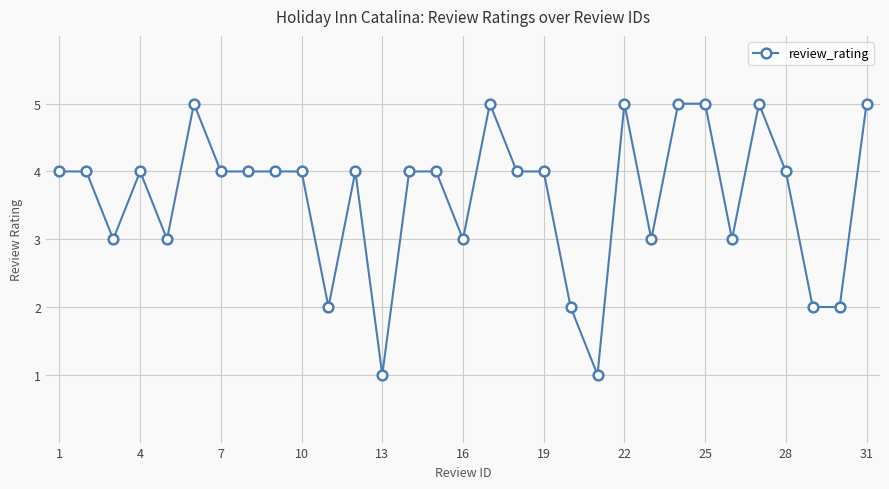

True or false: there are more than 2 points higher than both neighbors.

True